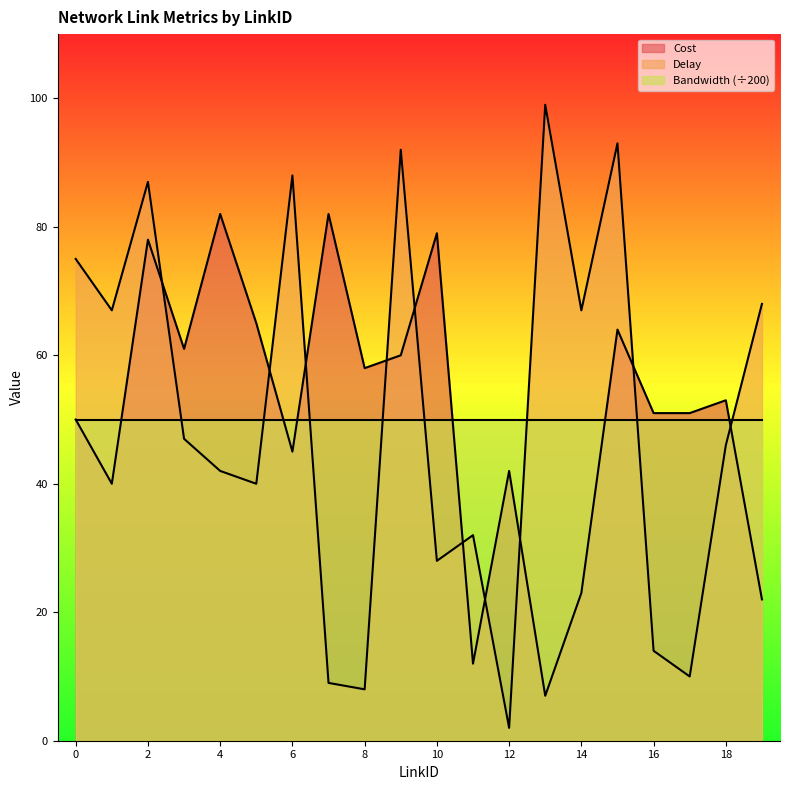

Rank the series by their maximum value, from highest to lowest.

Delay, Cost, Bandwidth (÷200)